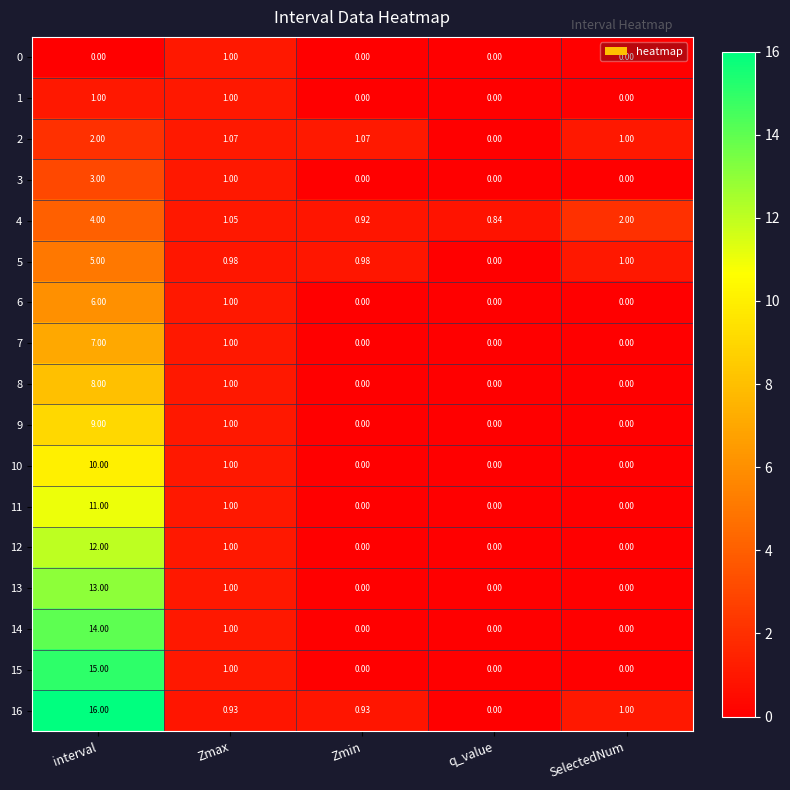

Where is 4 nearest to the value 2?

SelectedNum